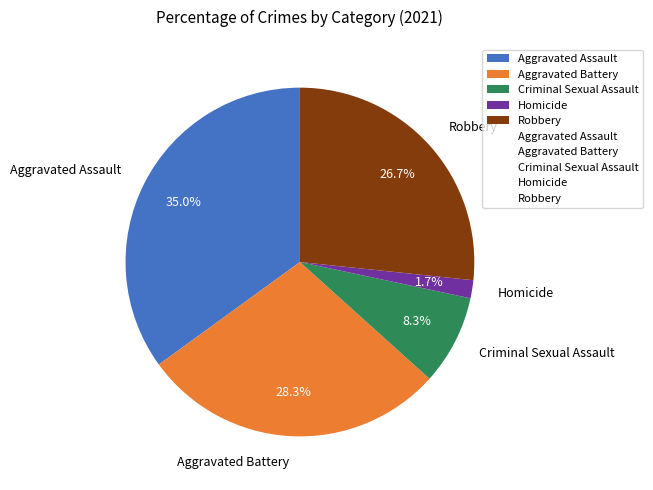

Is it true that Aggravated Assault is 35% of the pie?

True